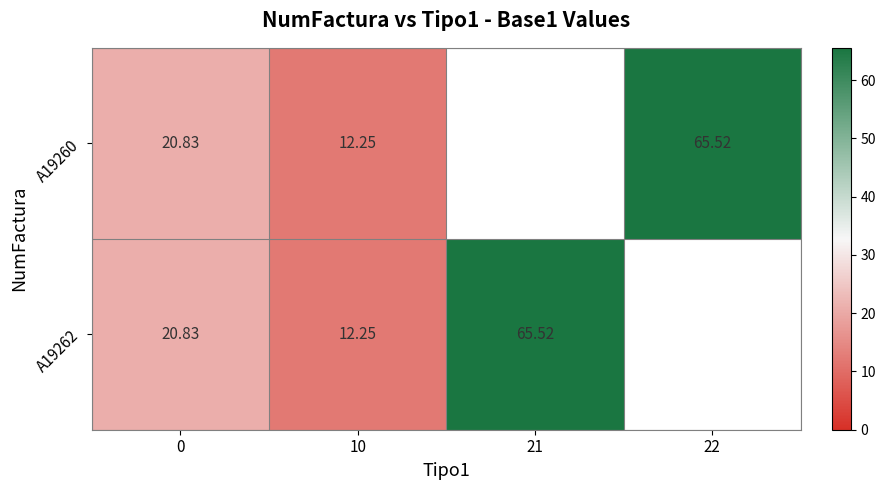

At which category does the chart reach its minimum across all series?

10